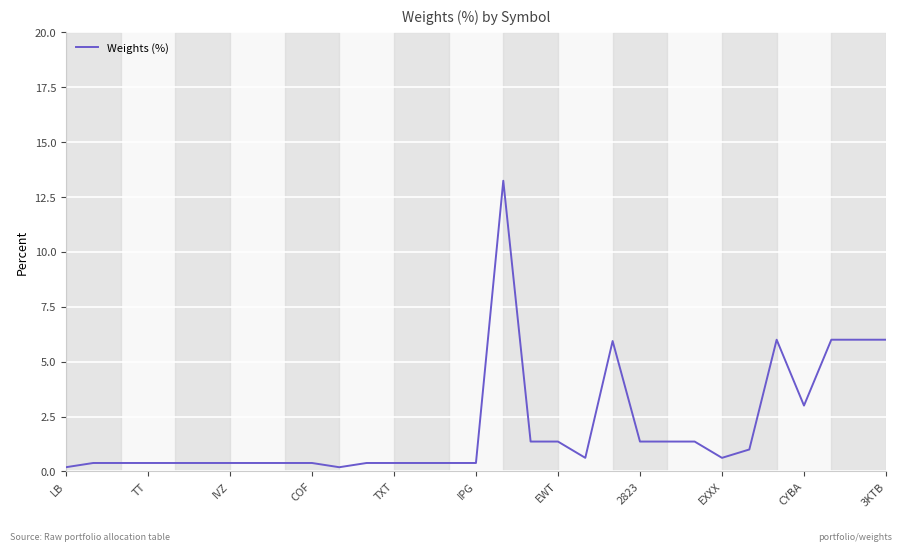

What is the maximum value shown in the chart?

13.2